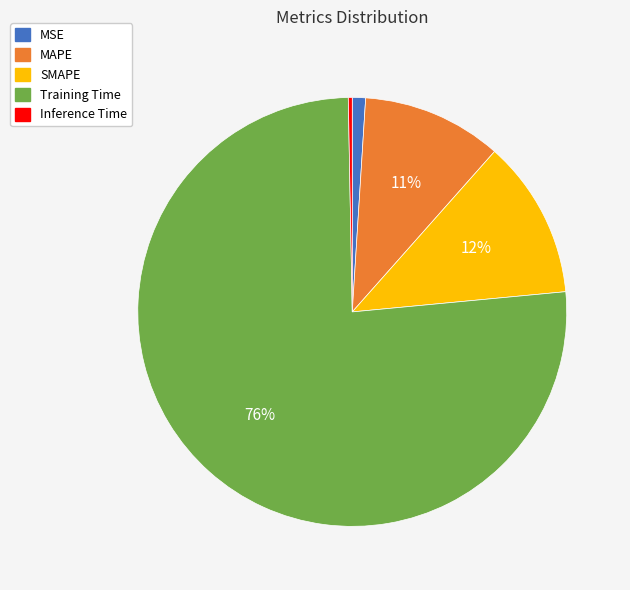

The MAPE slice represents 11% of the pie. True or false?

True